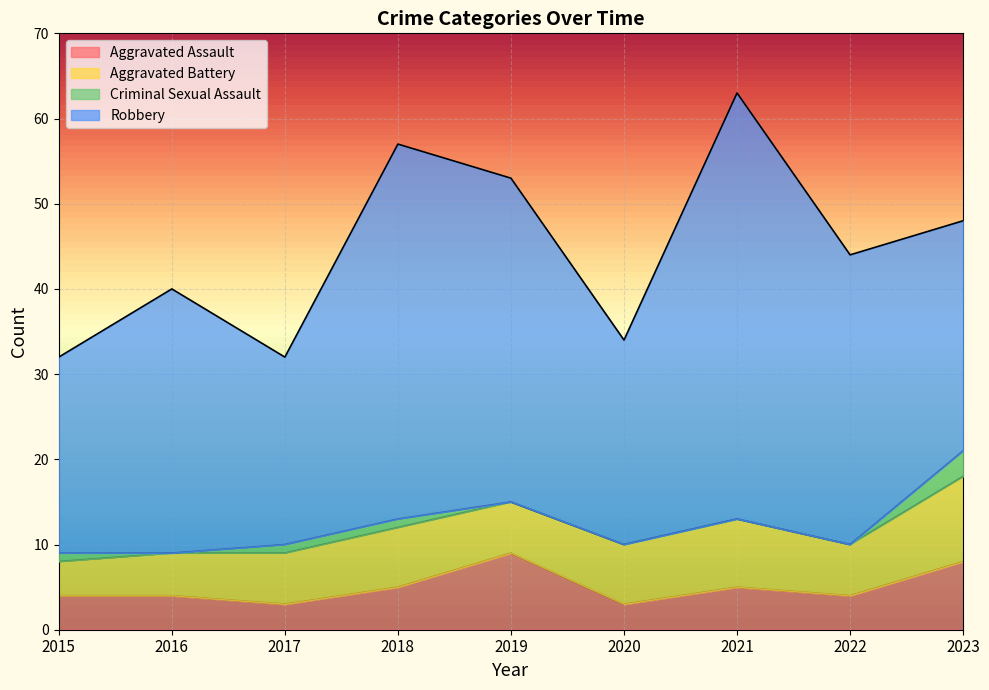

At which label is Robbery closest to 36?

2019